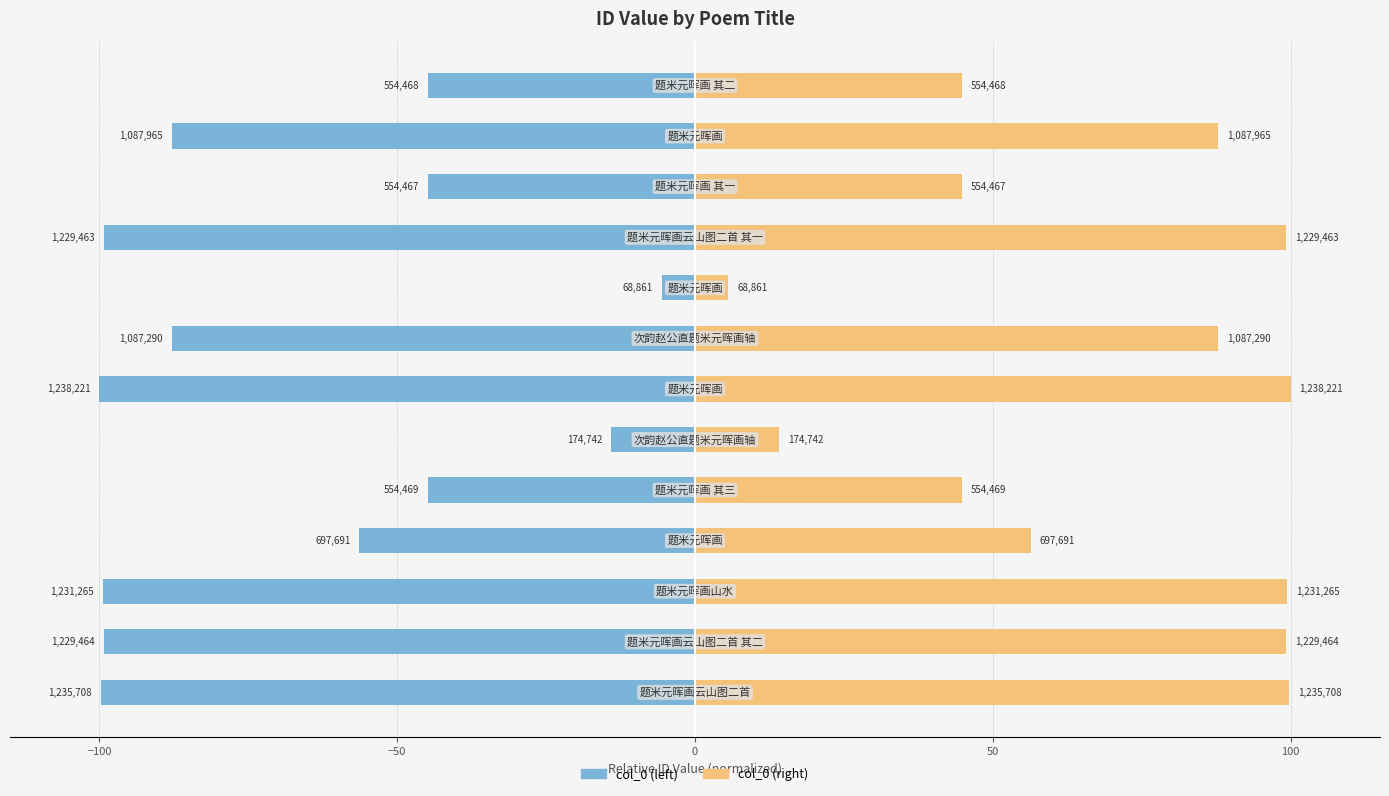

How many distinct data groups are displayed?

2